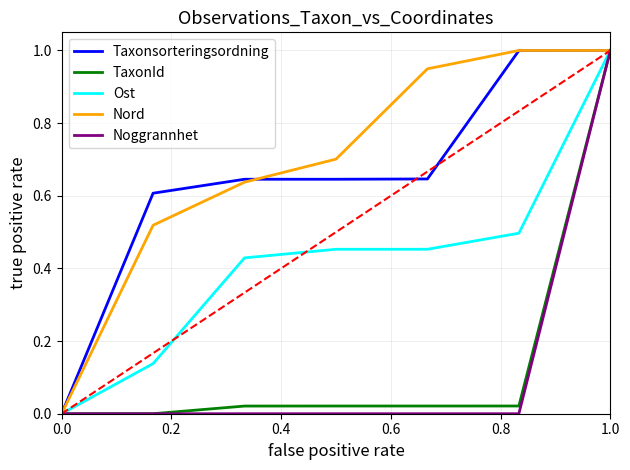

What is the highest value of the Ost series?

1.0